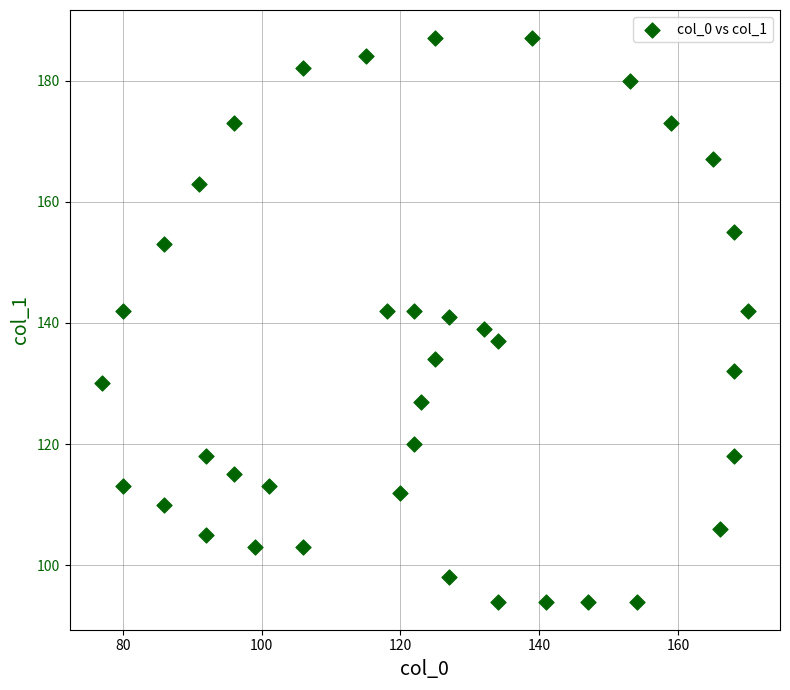

What is the range of X values (max minus min)?

93